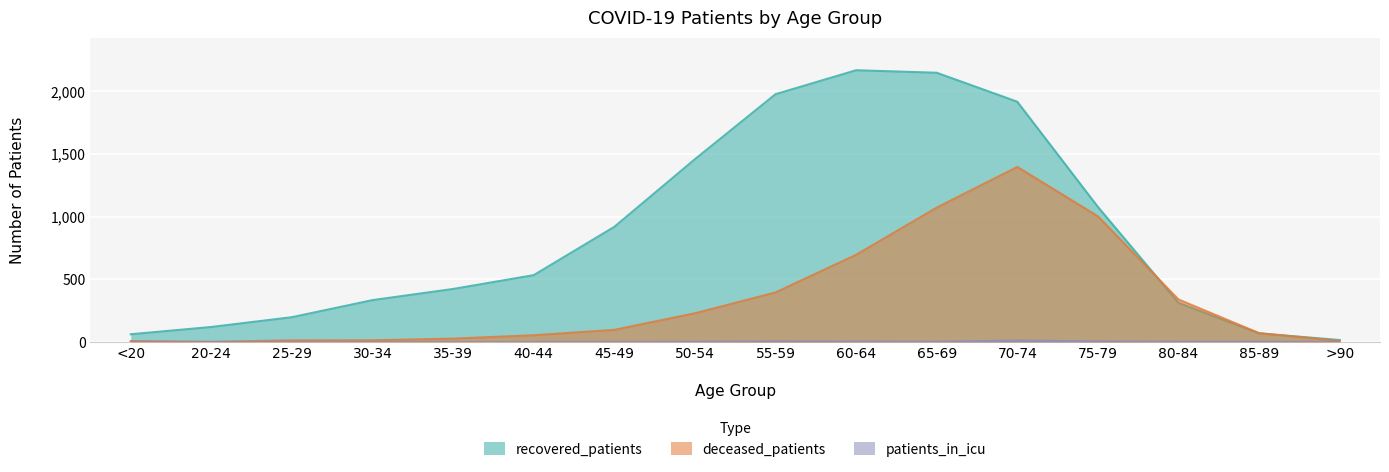

True or false: recovered_patients has a value of 2166 at 60-64.

True